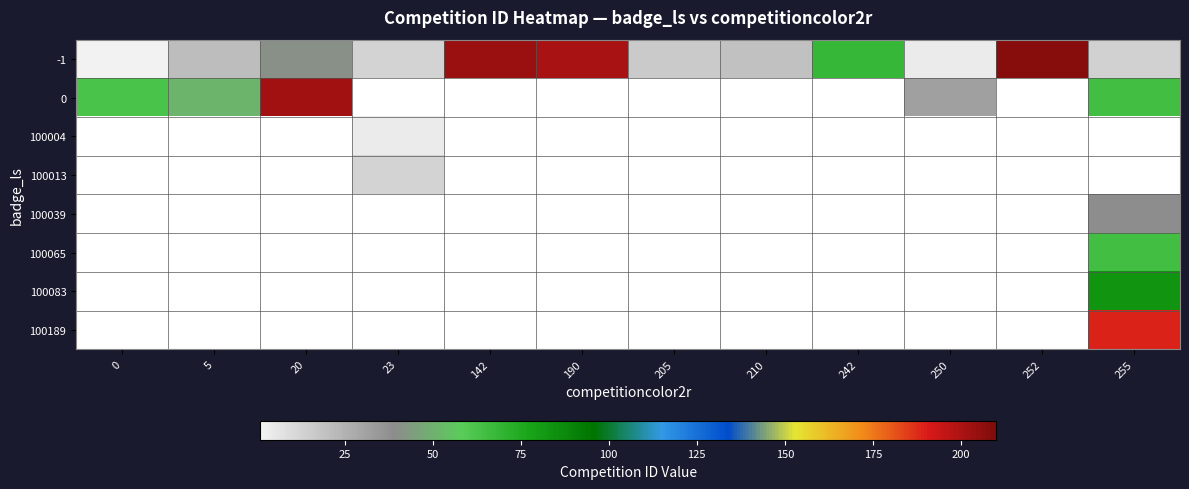

At how many categories does at least one series exceed 122?

5